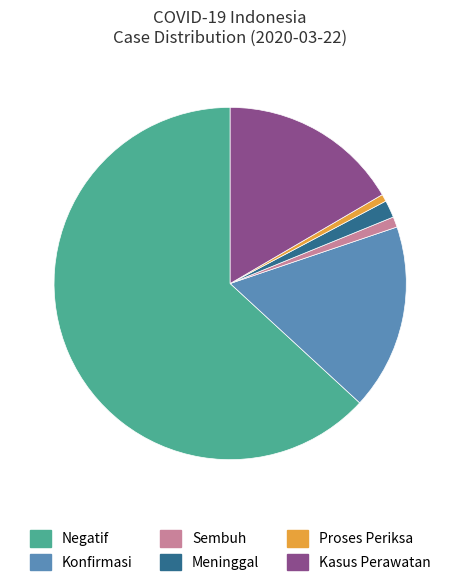

Which category has the biggest portion of the pie?

Negatif